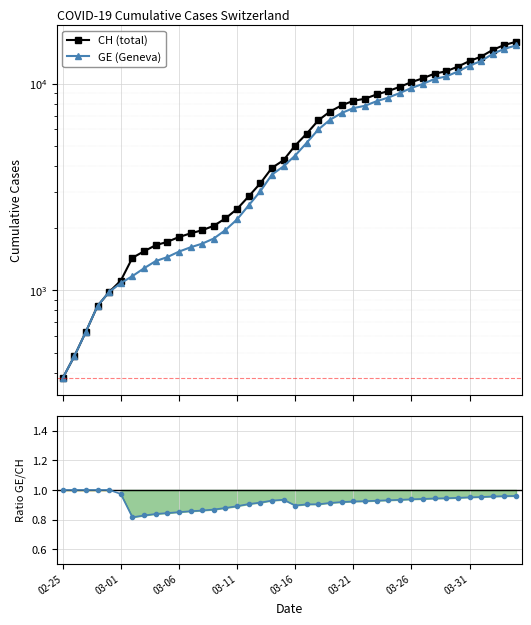

Reading left to right, list all the values displayed in this chart.

CH (total): 375.0	479.0	630.0	840.0	981.0	1113.0	1436.0	1544.0	1652.0	1715.0	1809.0	1885.0	1952.0	2051.0	2226.0	2472.0	2845.0	3291.0	3908.0	4259.0	5012.0	5731.0	6644.0	7323.0	7847.0	8249.0	8449.0	8855.0	9196.0	9642.0	10162.0	10613.0	11175.0	11467.0	12086.0	12852.0	13505.0	14561.0	15375.0	15926.0
GE (Geneva): 375.0	479.0	630.0	840.0	981.0	1083.0	1171.0	1278.0	1384.0	1447.0	1538.0	1614.0	1681.0	1780.0	1955.0	2201.0	2574.0	3010.0	3627.0	3978.0	4485.0	5174.0	6002.0	6681.0	7205.0	7607.0	7807.0	8213.0	8554.0	9000.0	9520.0	9971.0	10533.0	10825.0	11444.0	12210.0	12863.0	13919.0	14733.0	15284.0
GE/CH: 1.0	1.0	1.0	1.0	1.0	1.0	0.8	0.8	0.8	0.8	0.9	0.9	0.9	0.9	0.9	0.9	0.9	0.9	0.9	0.9	0.9	0.9	0.9	0.9	0.9	0.9	0.9	0.9	0.9	0.9	0.9	0.9	0.9	0.9	0.9	1.0	1.0	1.0	1.0	1.0